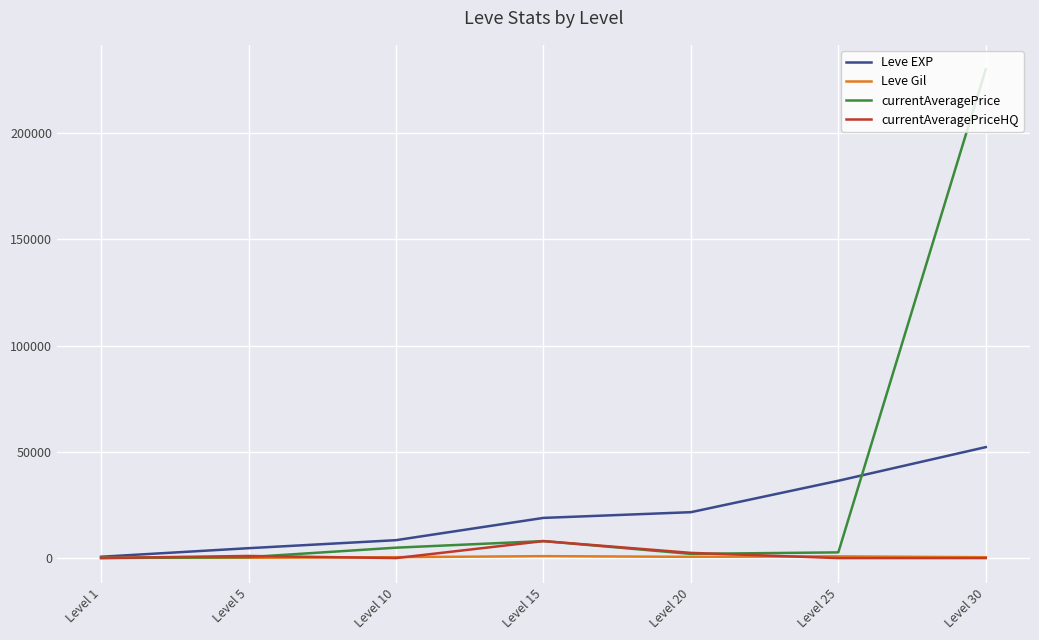

The value of Leve EXP at Level 25 is 22726.9. True or false?

False